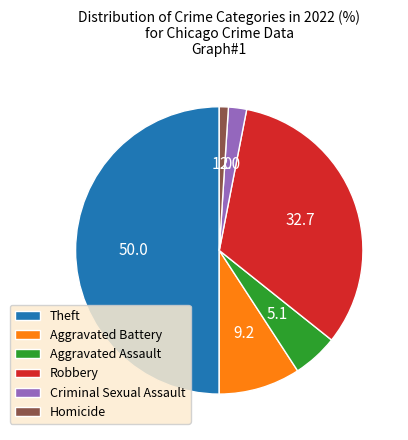

How many slices are in this pie chart?

6